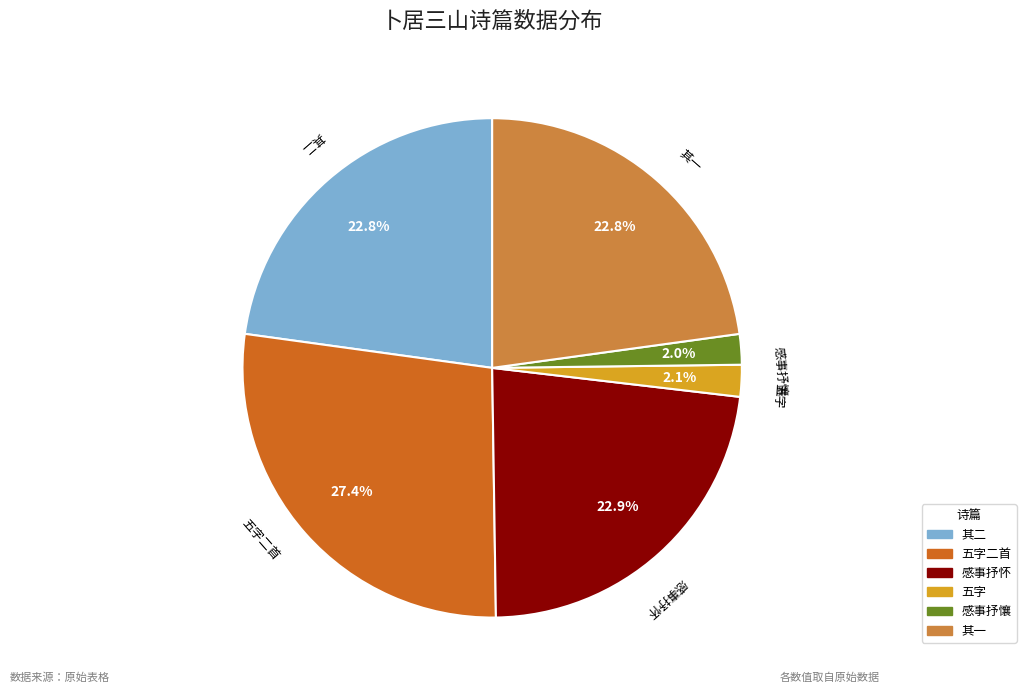

Which has a higher value, 其二 or 五字?

其二